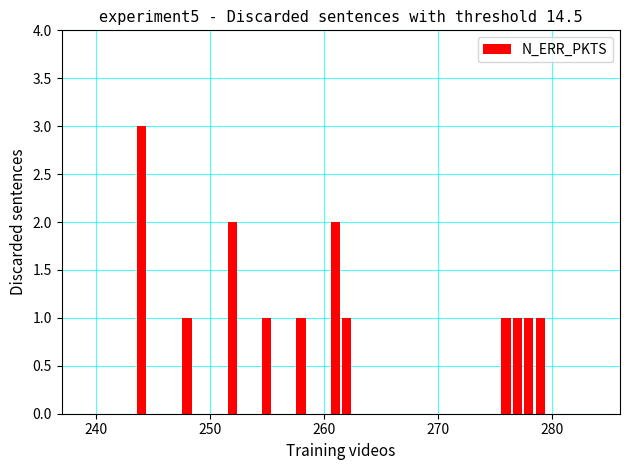

What is the sum of all values?

15